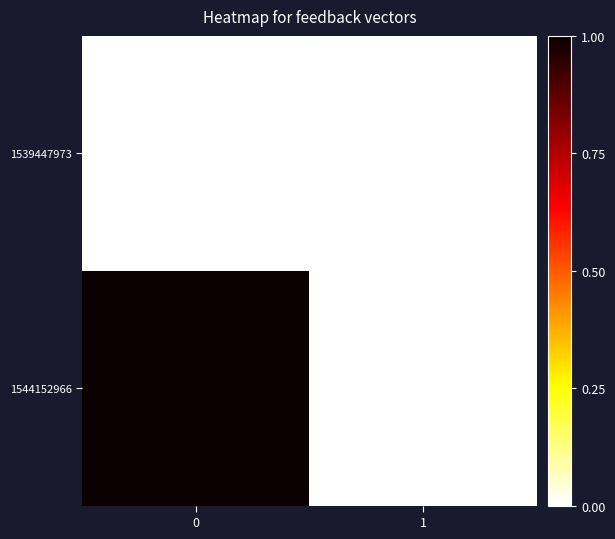

Rank the series by their maximum value, from lowest to highest.

row_0, row_1